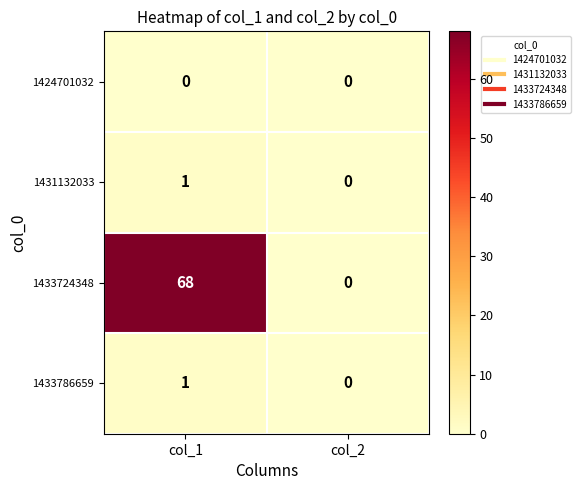

The 1424701032 series shows 0 at col_1. True or false?

True